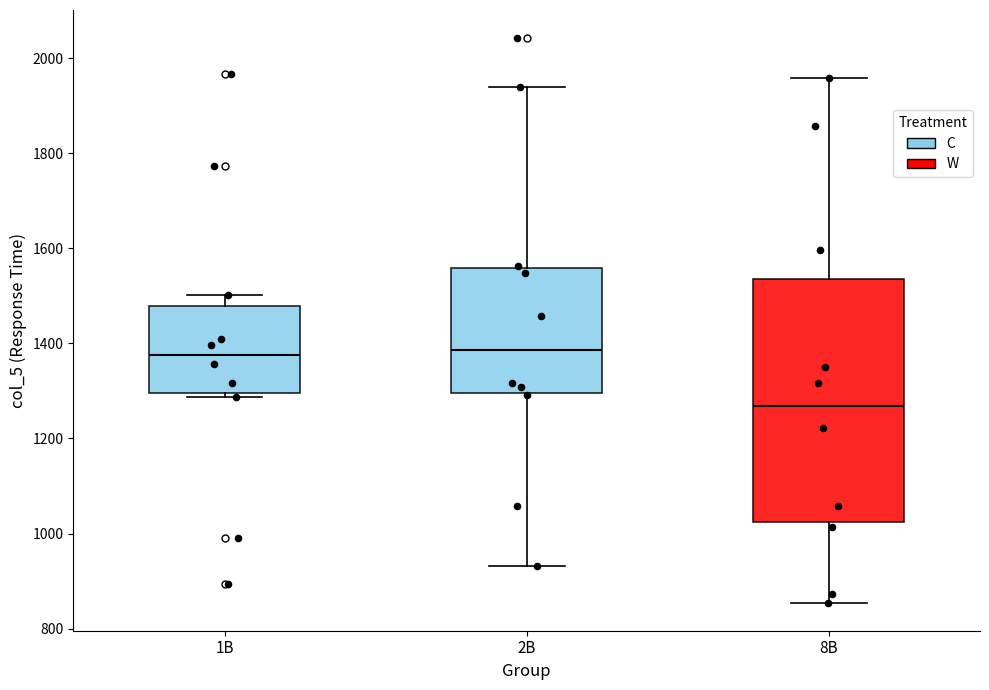

Reading left to right, transcribe this box plot: for each box, give where its median line is, the range the box spans, and where its two whiskers end, as read against the y-axis. The values are not printed on the chart, so give them approximately, as read against the axis.

1B: median 1380, box 1300 to 1480, whiskers 1280 to 1500
2B: median 1380, box 1300 to 1560, whiskers 940 to 1940
8B: median 1260, box 1020 to 1540, whiskers 860 to 1960